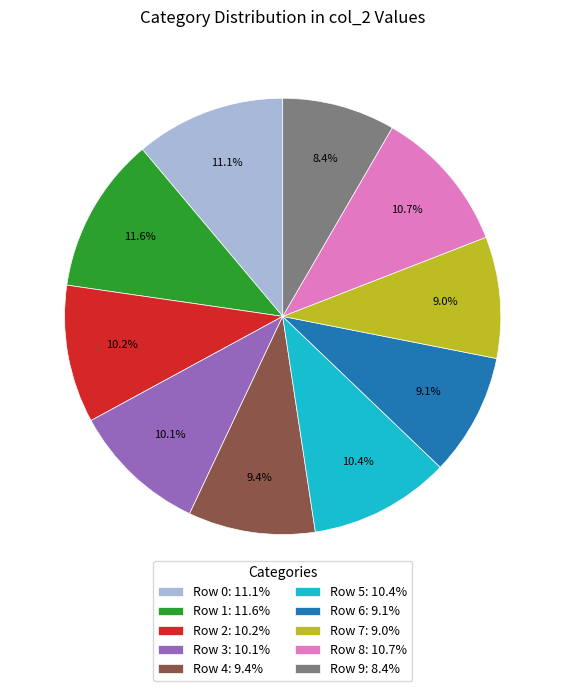

Which has a higher value, Row 1: 11.6% or Row 9: 8.4%?

Row 1: 11.6%